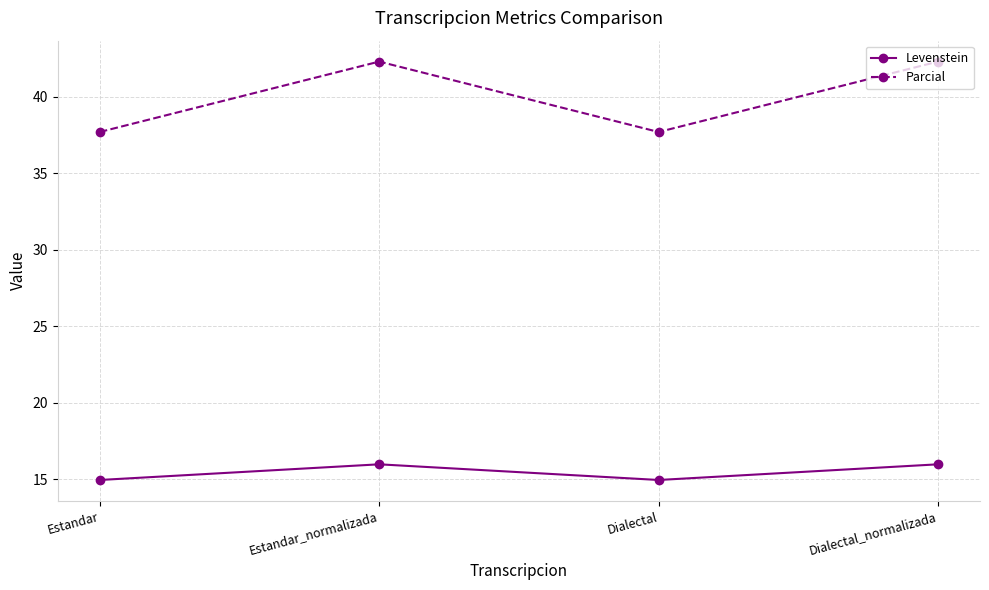

True or false: Levenstein and Parcial intersect in this chart.

False